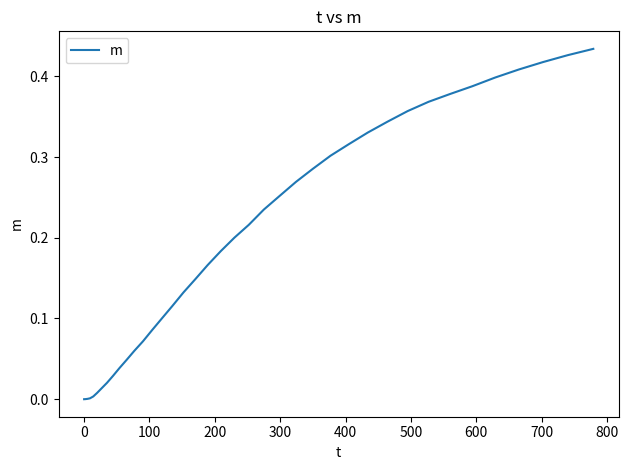

Is this an area chart (filled region under the line)?

No